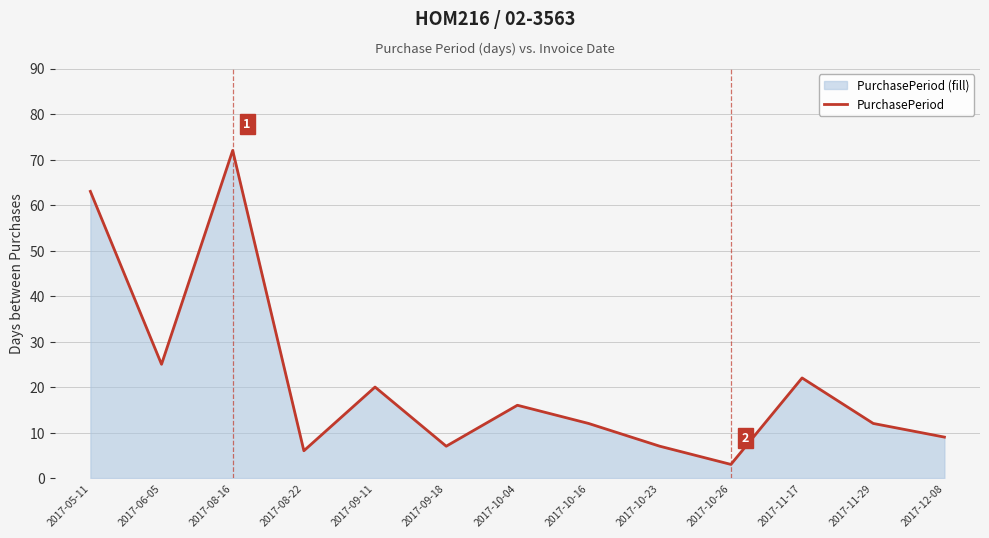

How many lines are shown in the chart?

1